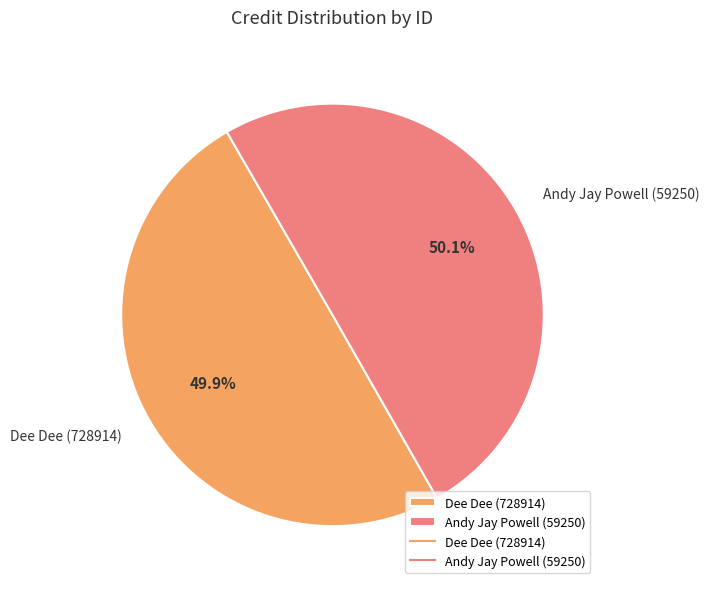

Does any single category account for the majority?

Yes